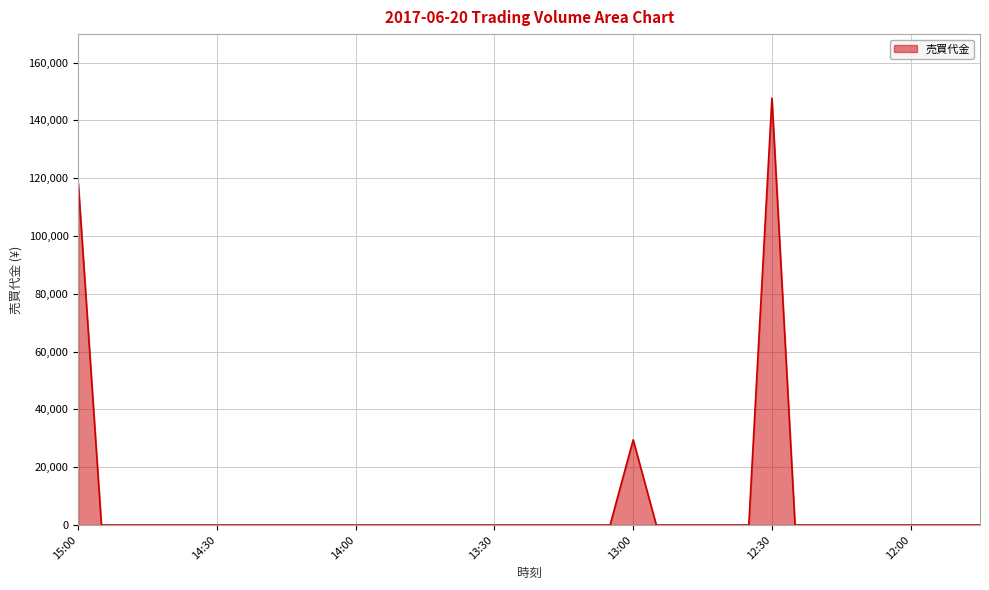

What is the maximum value shown in the chart?

147700